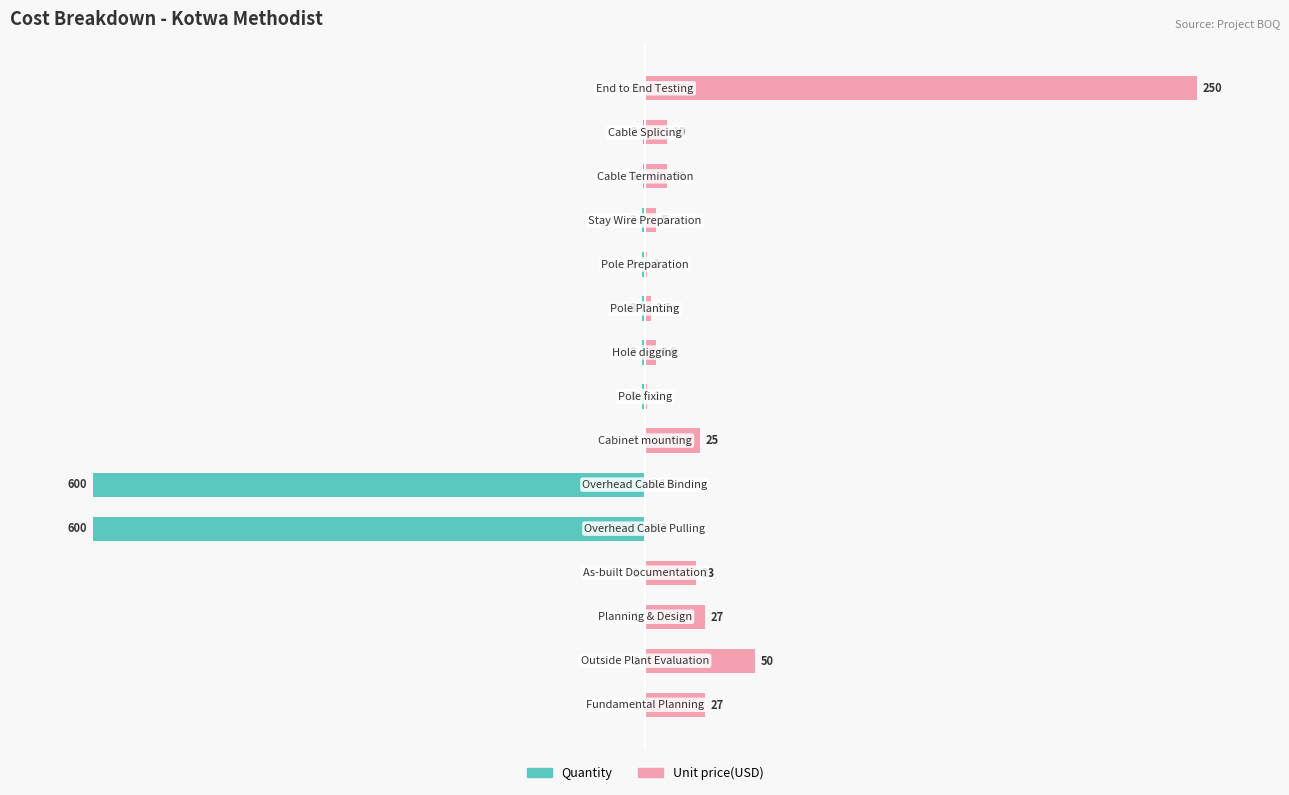

List the series in order of their overall mean, highest first.

Unit price(USD), Quantity